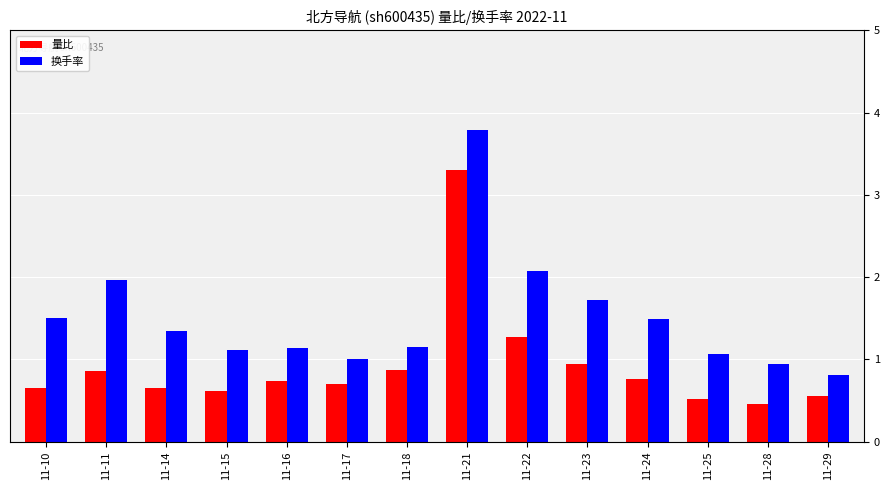

True or false: 换手率 has a value of 1.0 at 11-17.

True